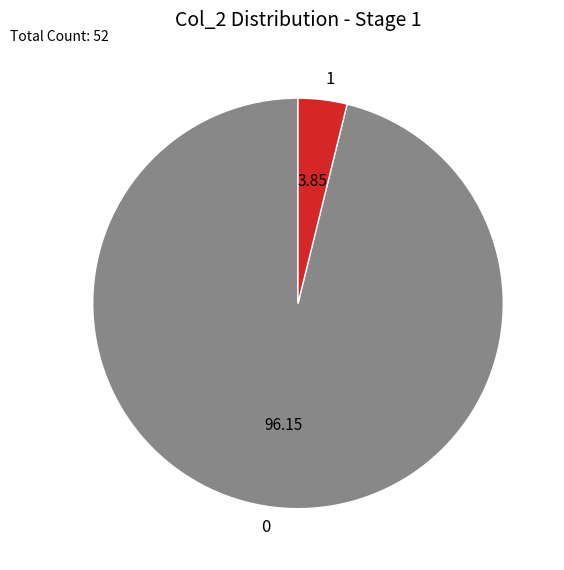

Rank the categories by value from lowest to highest.

1, 0